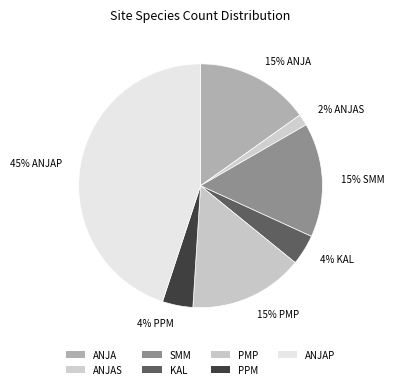

To the nearest percent, what is the difference between the ANJA and PPM slice percentages?

11%